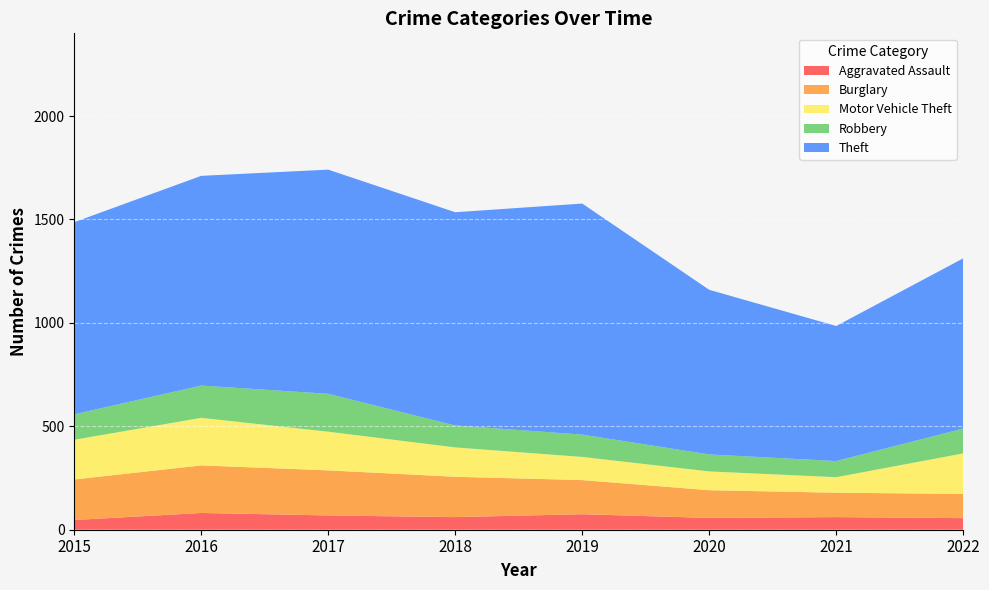

Reading left to right, extract all data points from this chart.

Aggravated Assault: 2015=47	2016=81	2017=69	2018=61	2019=75	2020=57	2021=61	2022=56
Burglary: 2015=196	2016=230	2017=218	2018=195	2019=165	2020=134	2021=118	2022=117
Motor Vehicle Theft: 2015=192	2016=230	2017=187	2018=142	2019=112	2020=91	2021=75	2022=196
Robbery: 2015=123	2016=156	2017=183	2018=106	2019=108	2020=82	2021=78	2022=120
Theft: 2015=929	2016=1014	2017=1084	2018=1031	2019=1117	2020=796	2021=653	2022=823